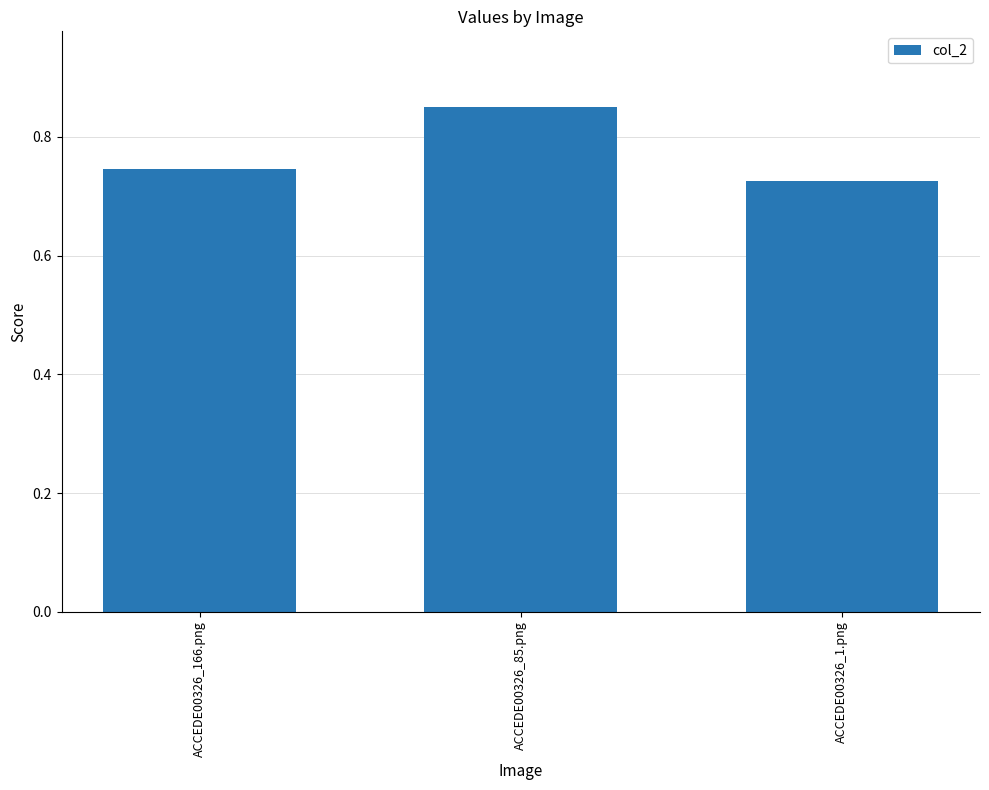

List the labels in order of value, smallest first.

ACCEDE00326_1.png, ACCEDE00326_166.png, ACCEDE00326_85.png